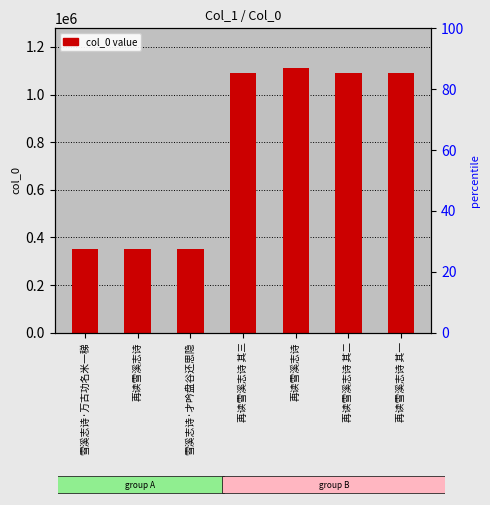

How many bars are there in total?

7